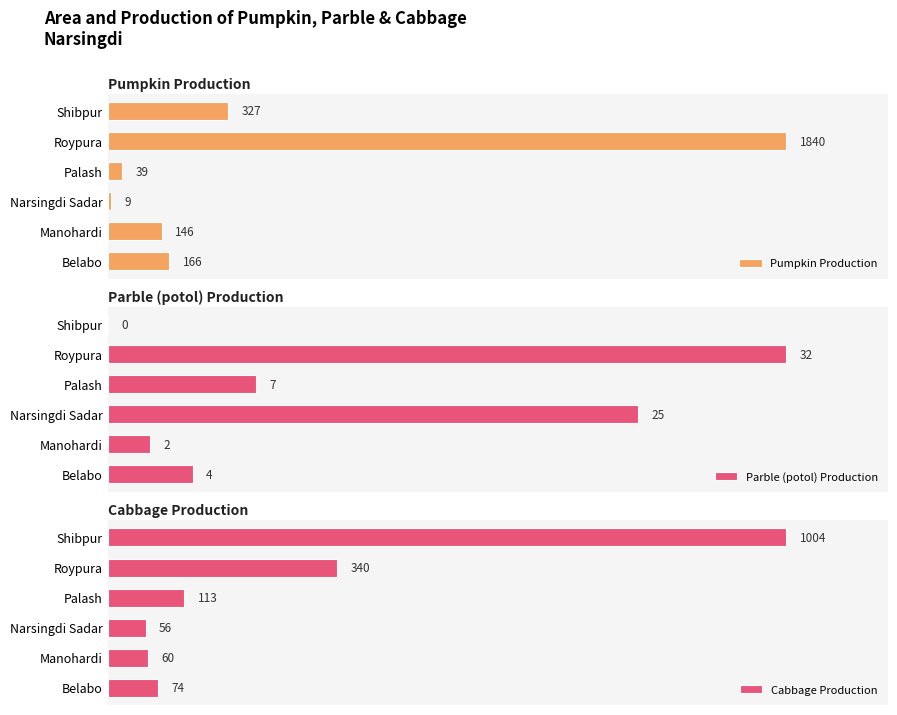

Which series has the largest range (max minus min)?

Pumpkin Production